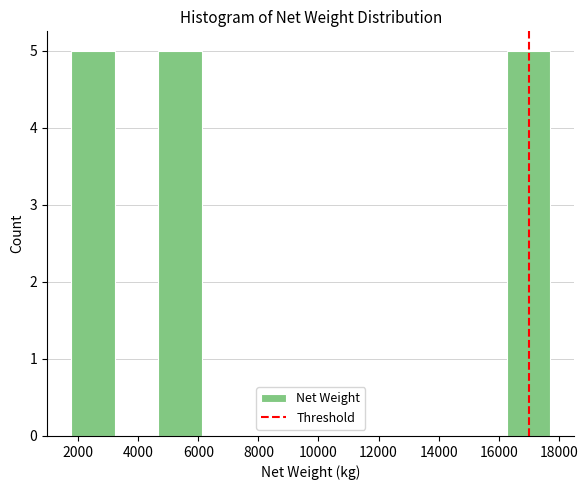

Reading left to right, transcribe this chart: for each bar, give the range it covers on the x-axis and its height. Neither the bar edges nor the heights are printed on the chart, so give them approximately, as read against the axes.

1800 to 3200: 5
3200 to 4600: 0
4600 to 6200: 5
6200 to 7600: 0
7600 to 9000: 0
9000 to 10400: 0
10400 to 12000: 0
12000 to 13400: 0
13400 to 14800: 0
14800 to 16200: 0
16200 to 17800: 5